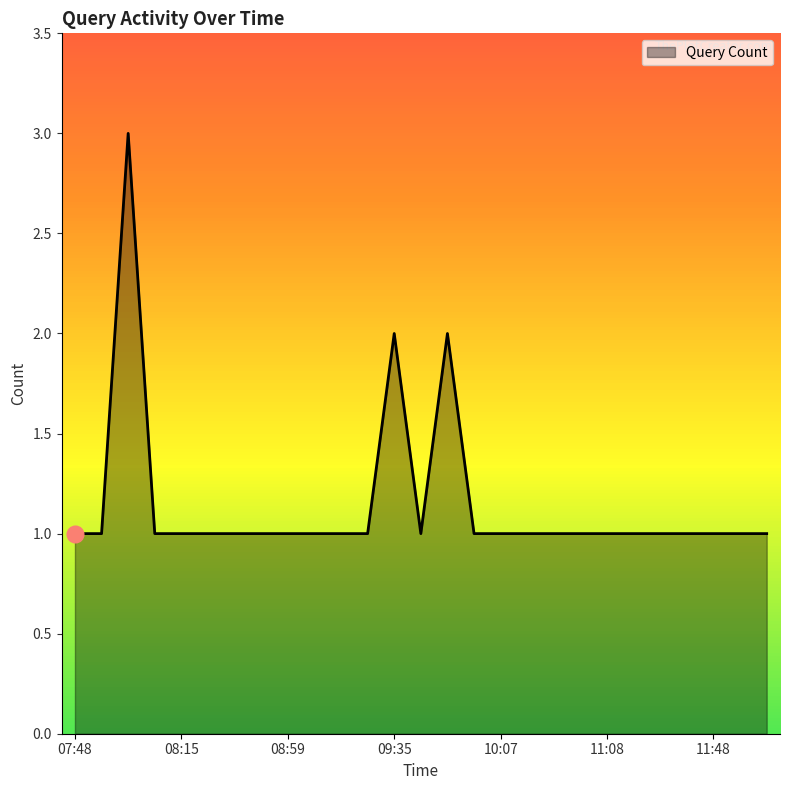

What is the maximum value shown in the chart?

3